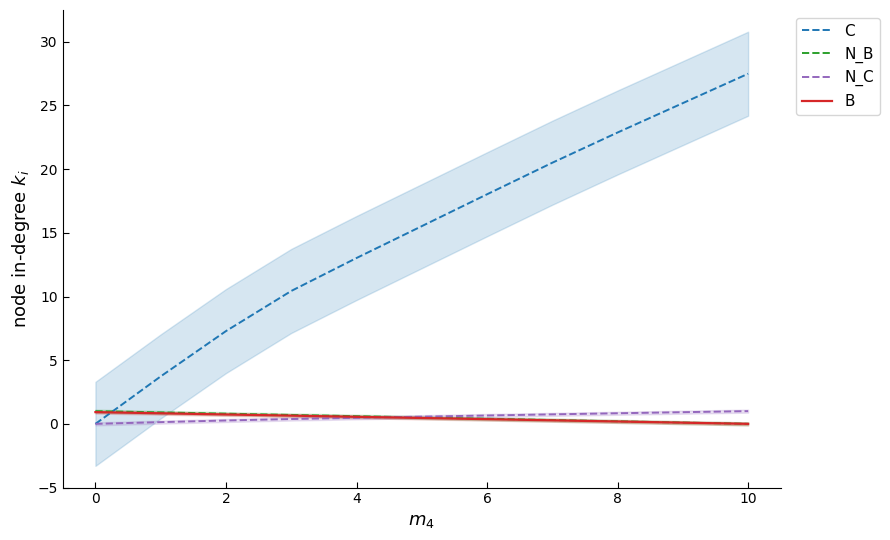

What is the approximate value of N_B at 2?

0.8